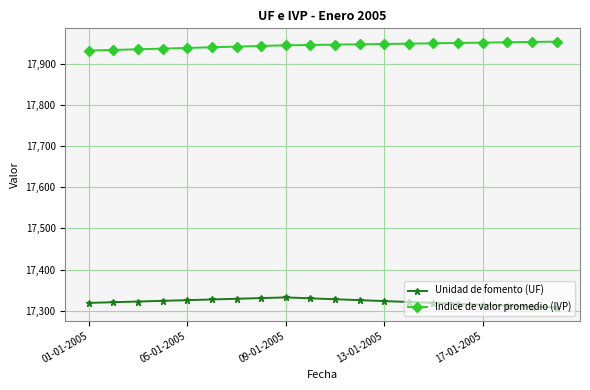

How many distinct data groups are displayed?

2